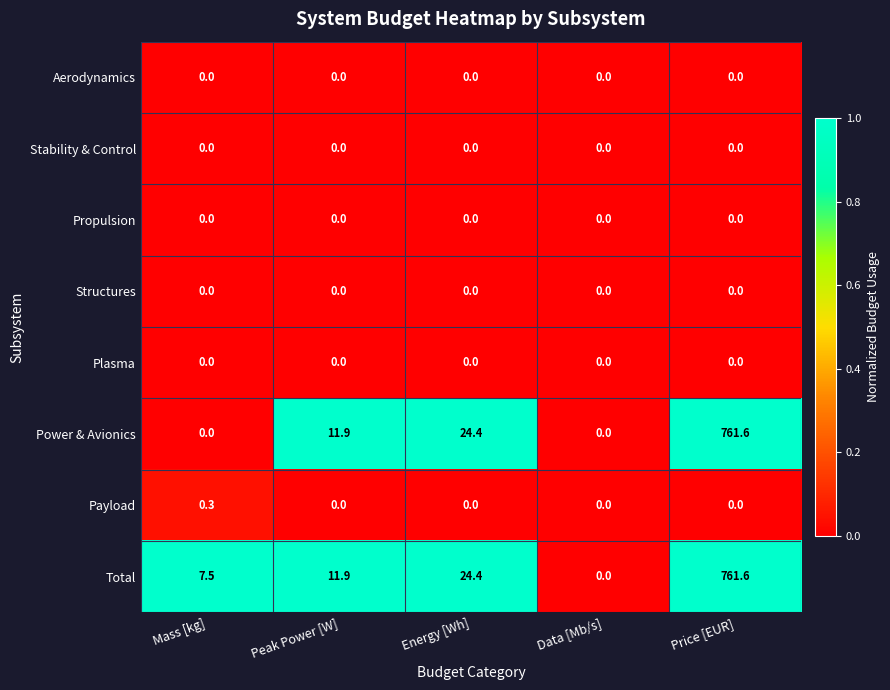

Which series has the widest spread of values?

Power & Avionics